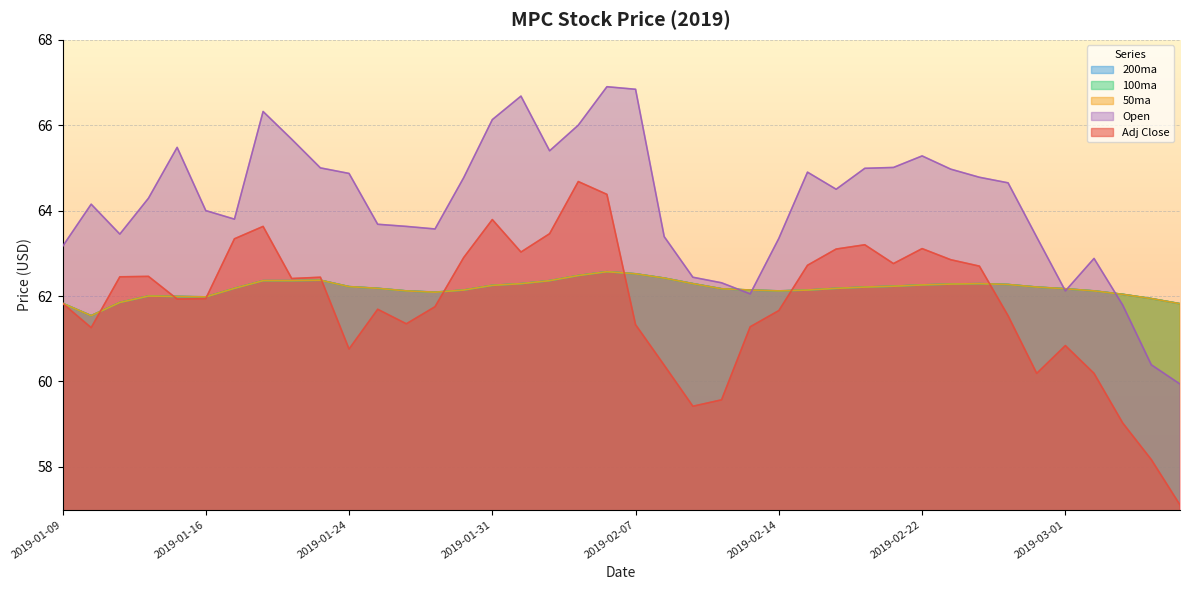

At which category is the sum across all series the highest?

2019-02-06